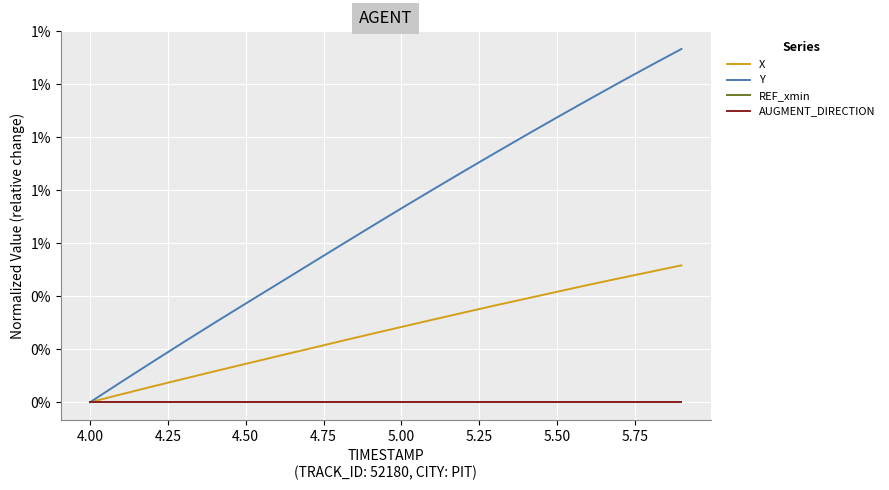

Is this an area chart (filled region under the line)?

No